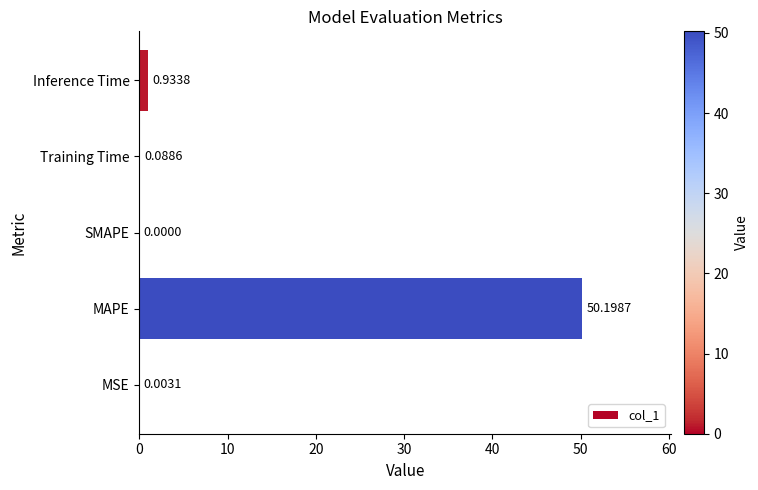

What is the change in value from SMAPE to Inference Time?

+0.9